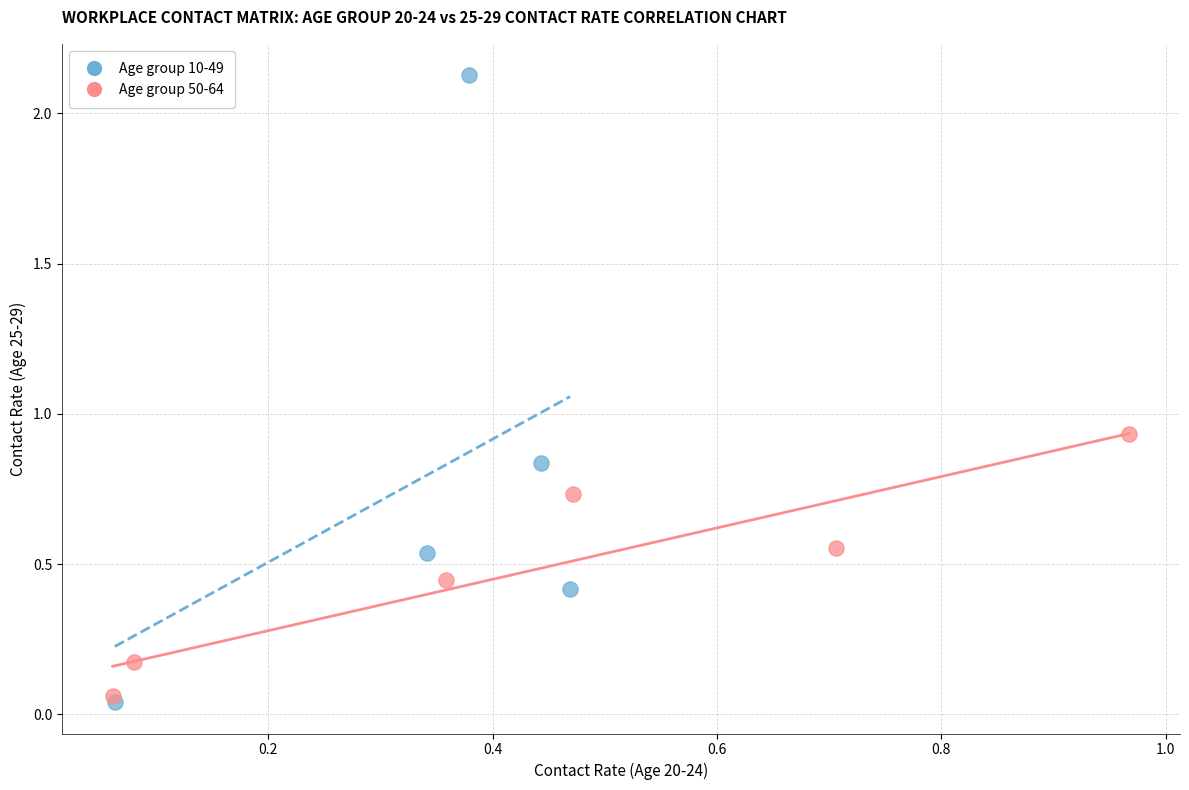

Which series reaches the minimum Y coordinate?

Age group 10-49